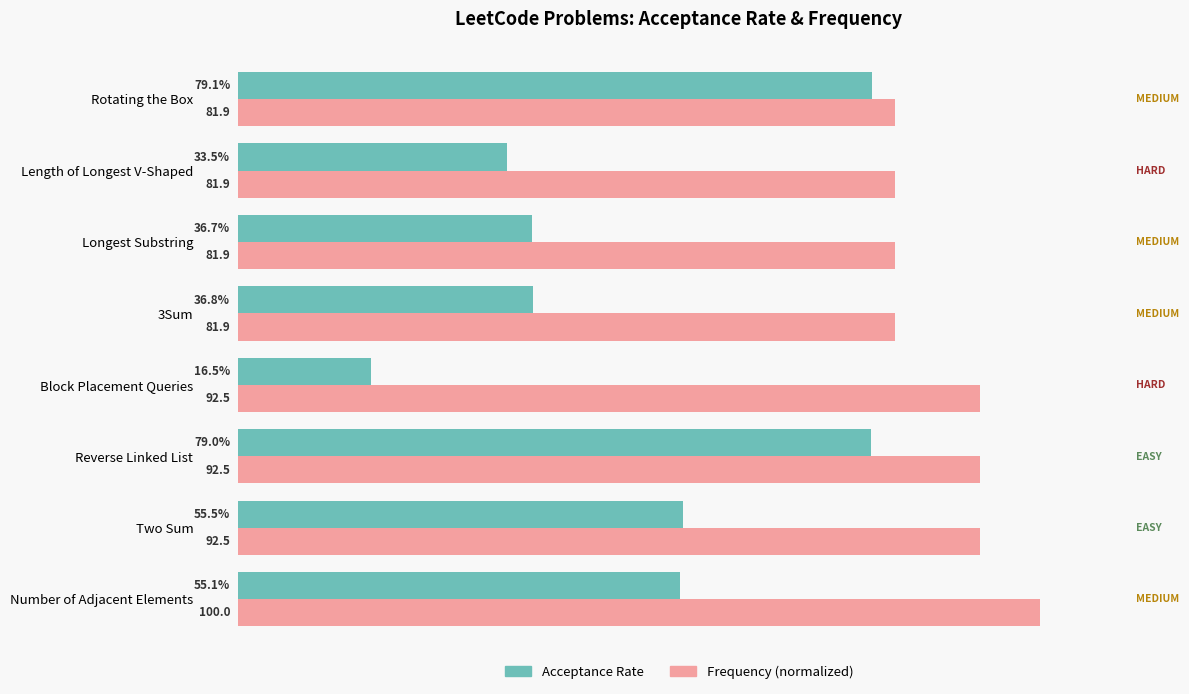

What are all the series names shown in the legend?

Acceptance Rate, Frequency (normalized)